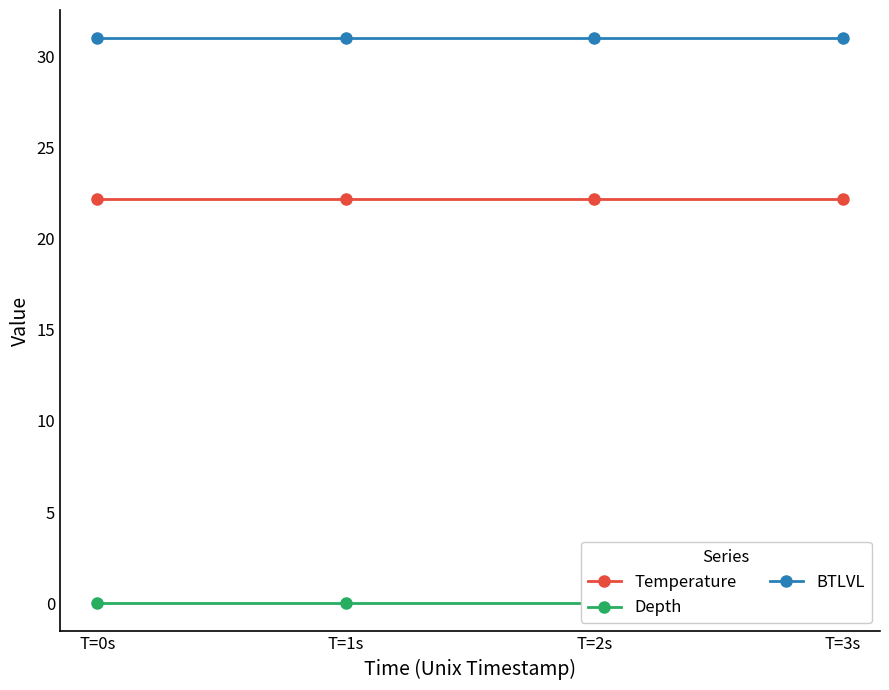

True or false: BTLVL has more than 0 points higher than both neighbors.

False